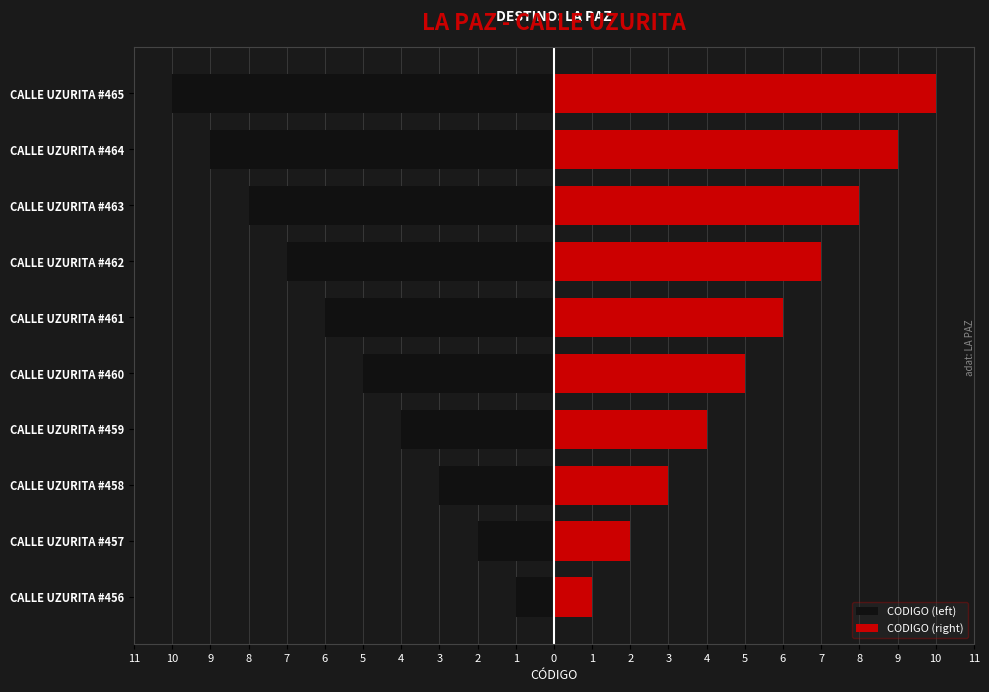

Reading left to right, extract all data points from this chart.

CODIGO (left): -1	-2	-3	-4	-5	-6	-7	-8	-9	-10
CODIGO (right): 1	2	3	4	5	6	7	8	9	10